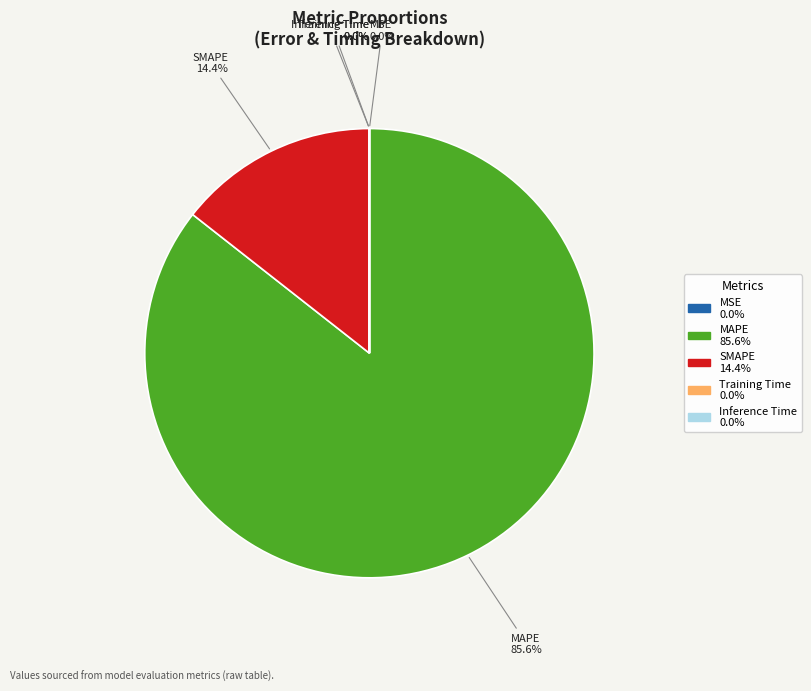

Which category accounts for the majority?

MAPE